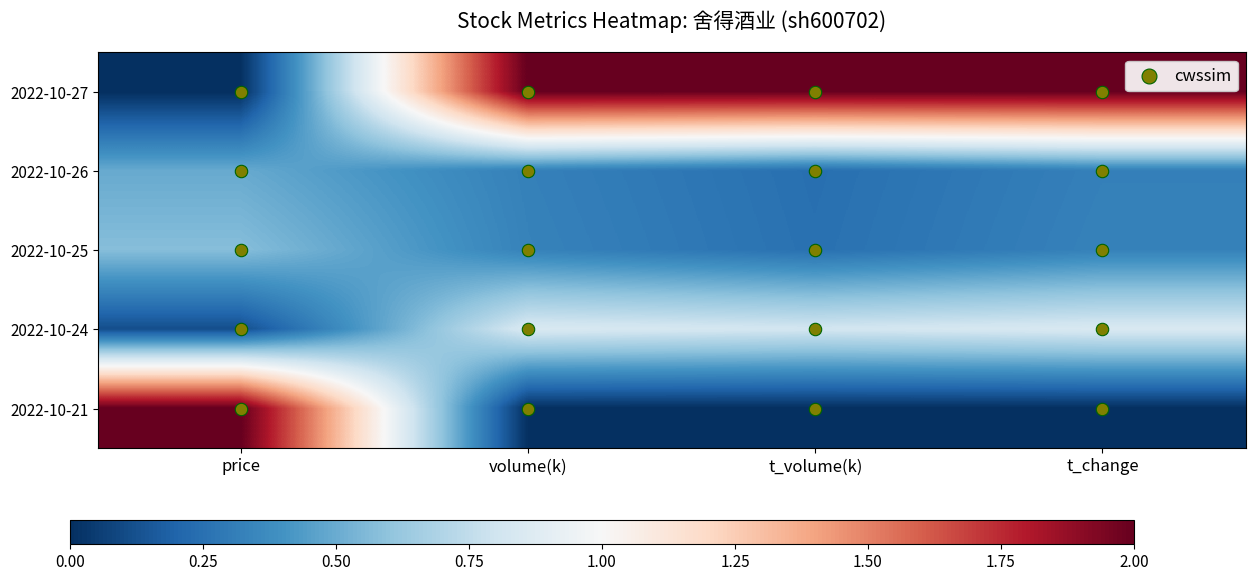

Reading left to right, list all the values displayed in this chart.

2022-10-27: price=0.0	volume(k)=2.0	t_volume(k)=2.0	t_change=2.0
2022-10-26: price=0.5	volume(k)=0.3	t_volume(k)=0.2	t_change=0.3
2022-10-25: price=0.6	volume(k)=0.3	t_volume(k)=0.3	t_change=0.3
2022-10-24: price=0.1	volume(k)=0.8	t_volume(k)=0.8	t_change=0.8
2022-10-21: price=2.0	volume(k)=0.0	t_volume(k)=0.0	t_change=0.0